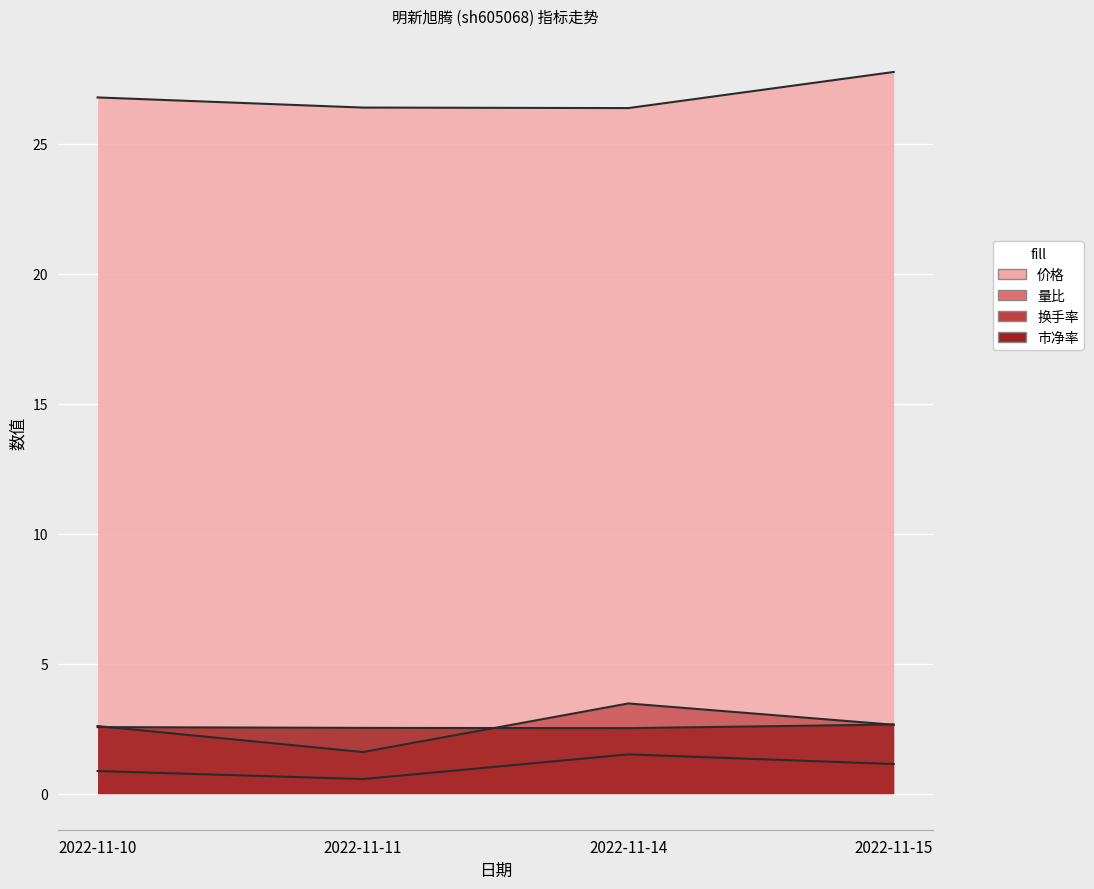

How many lines are shown in the chart?

4